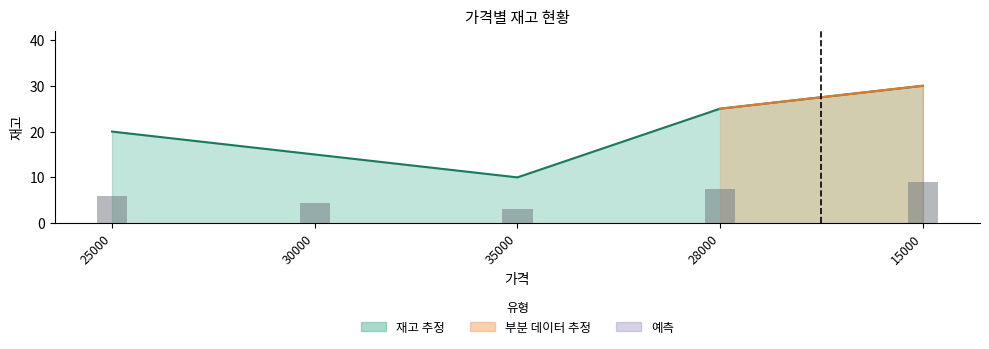

How many values are below 20?

2